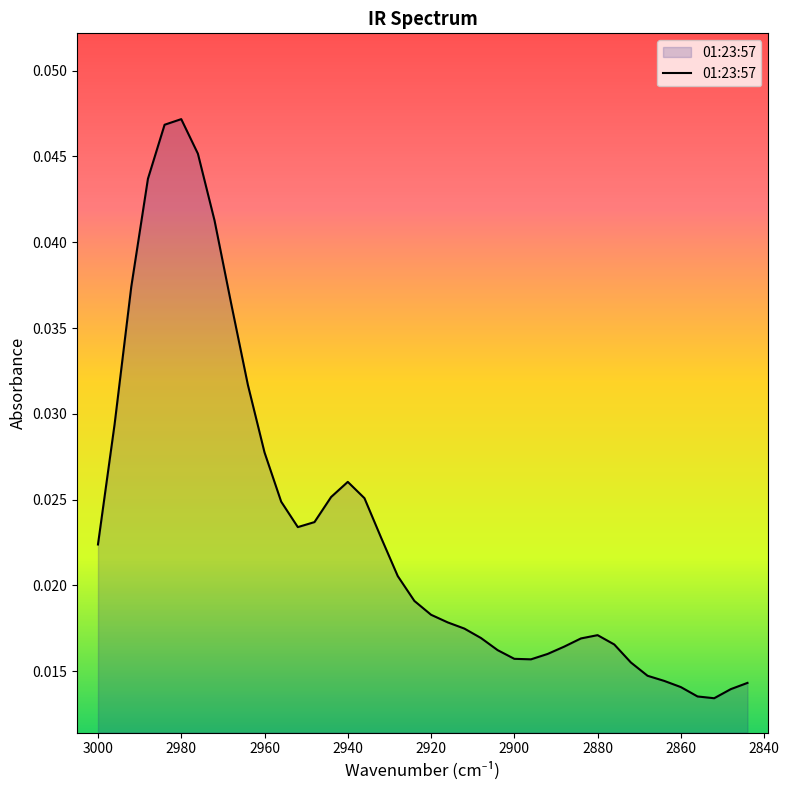

Where is the first local maximum?

2980